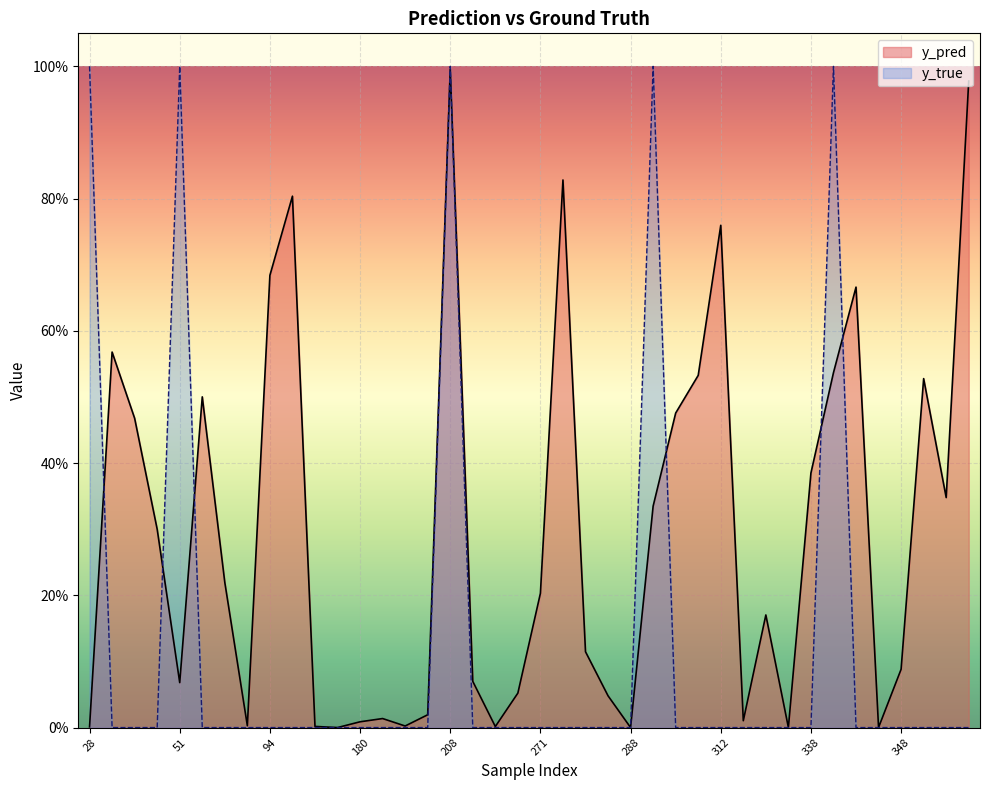

Is it true that y_true equals 0.6 at 60?

False